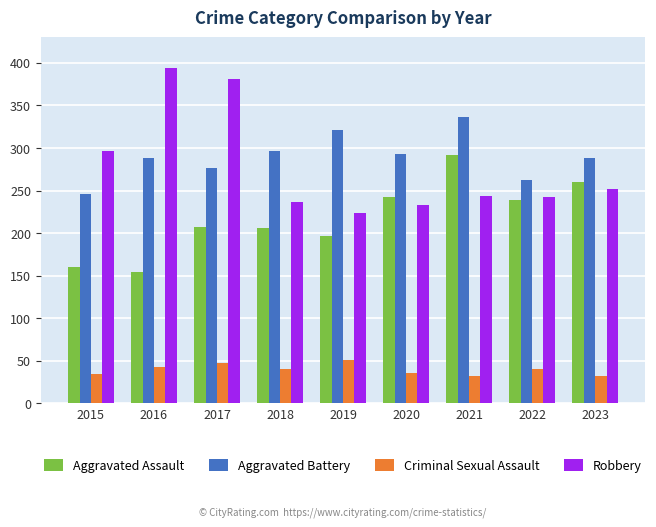

What is the spread (max minus min) of values at 2021?

304